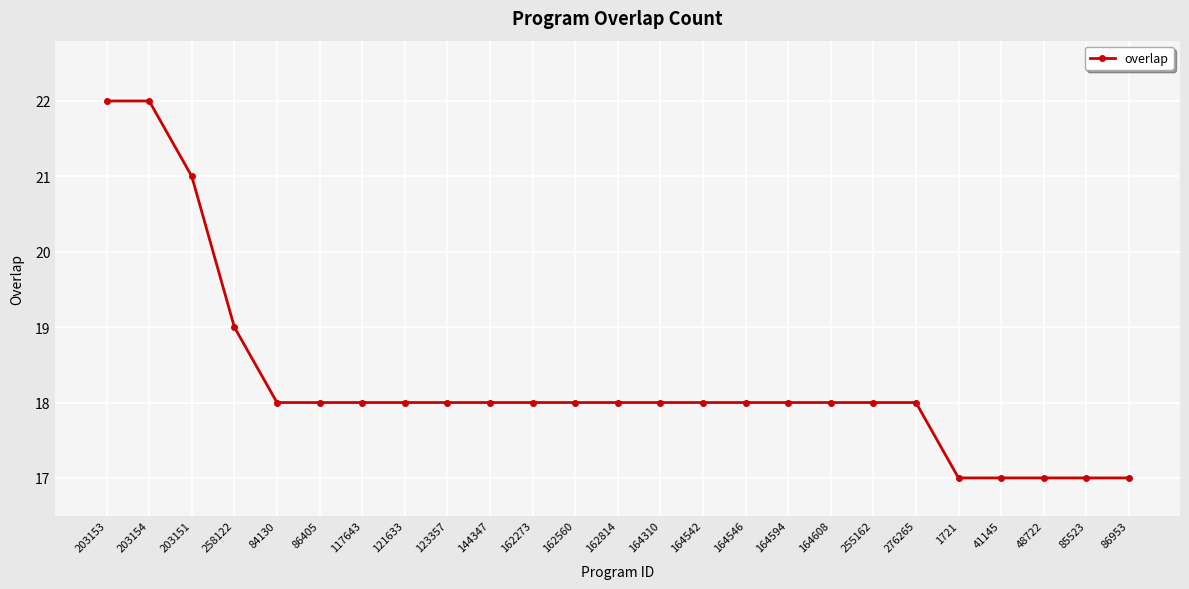

Between 48722 and 164546, which is larger?

164546